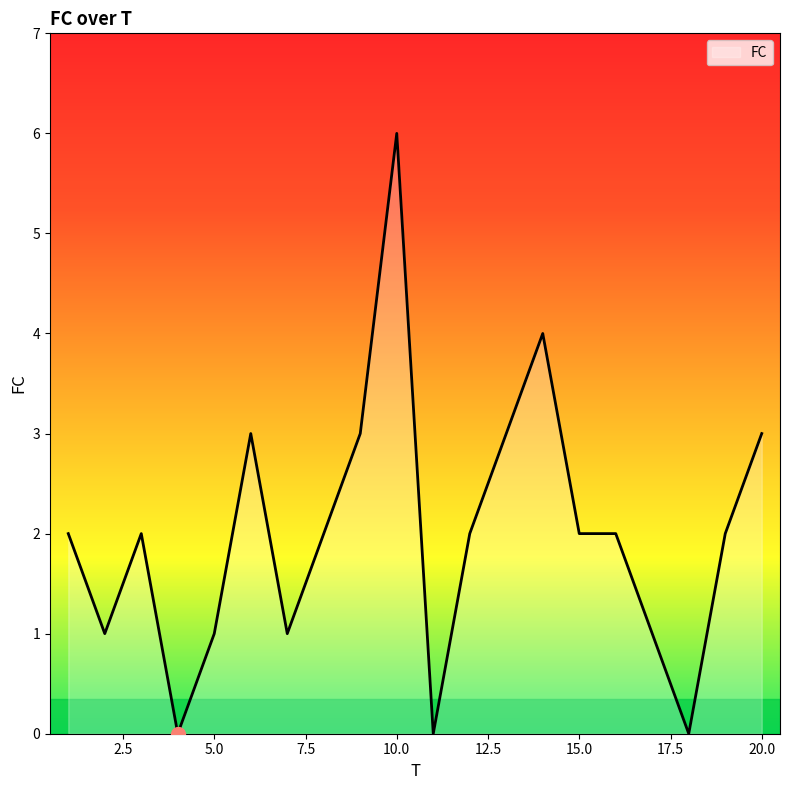

What is the difference between the maximum and minimum values?

6